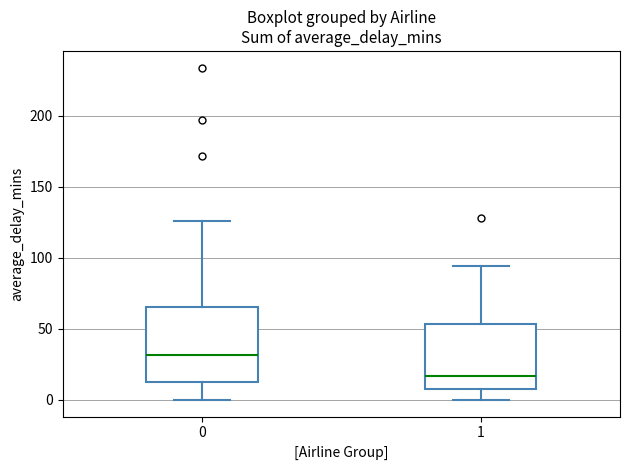

Reading left to right, read every box against the y-axis: the position of its median line, the range the box covers, and the ends of its whiskers. The values are not printed on the chart, so give them approximately, as read against the axis.

0: median 30, box 15 to 65, whiskers 0 to 125
1: median 15, box 10 to 55, whiskers 0 to 95